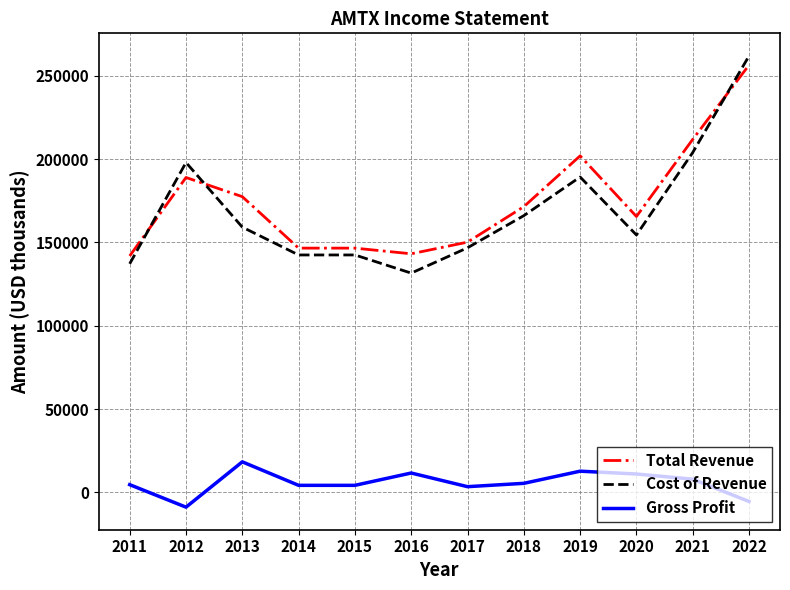

True or false: Gross Profit and Total Revenue intersect in this chart.

False